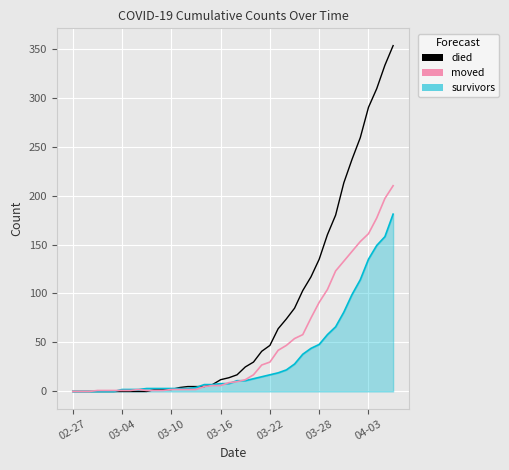

Rank the series by their average value, from highest to lowest.

died, moved, survivors